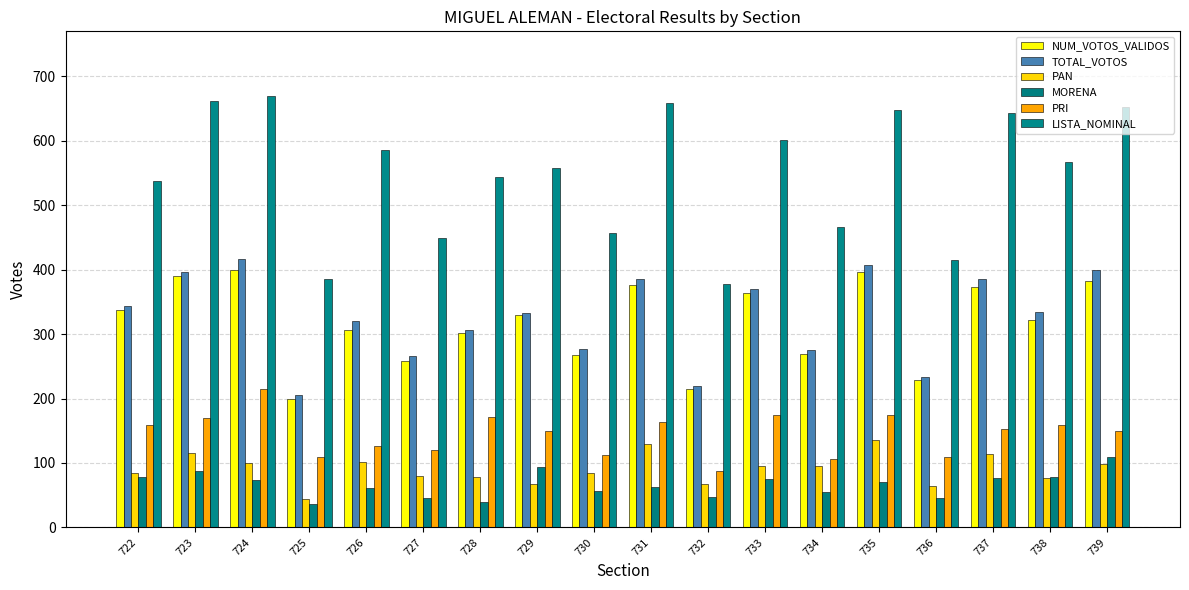

True or false: MORENA has a value of 75 at 733.

True